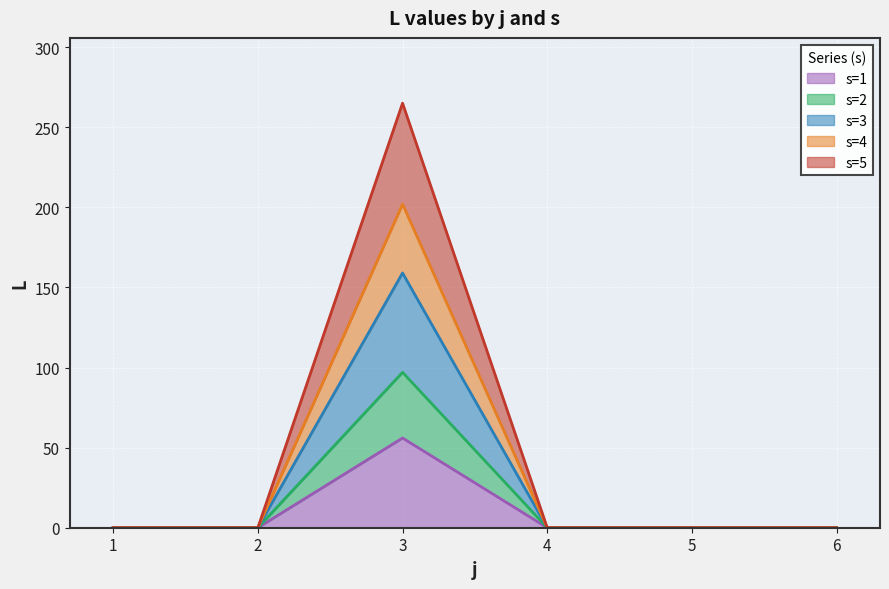

What are all the series names shown in the legend?

s=1, s=2, s=3, s=4, s=5